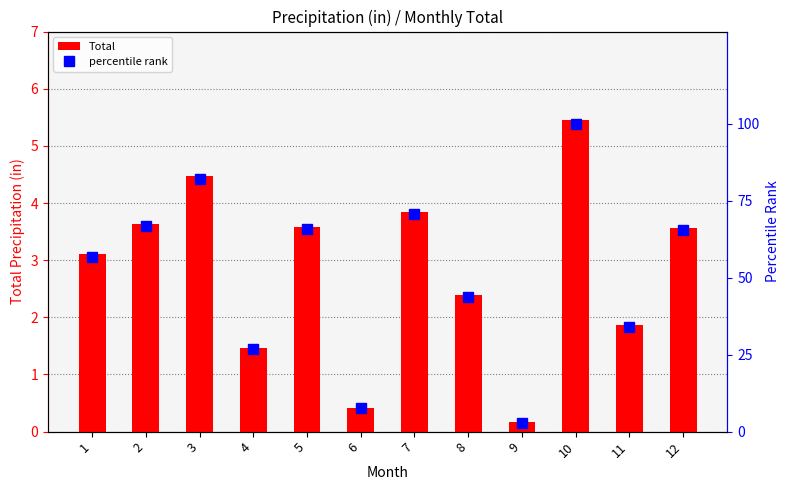

What is the highest value of the percentile rank series?

100.0